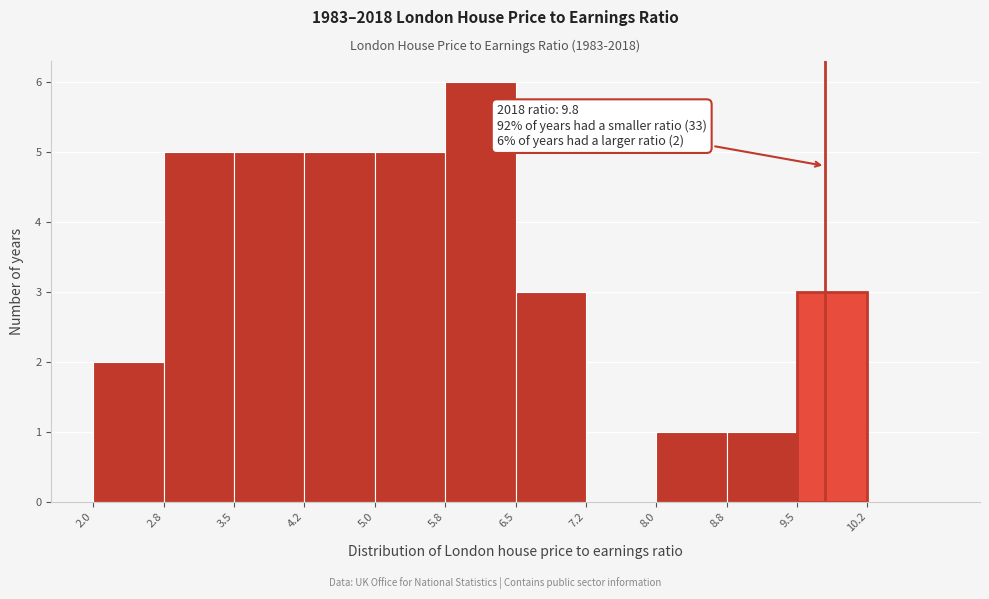

Over which range of the x-axis is the bar tallest?

5.75 to 6.50